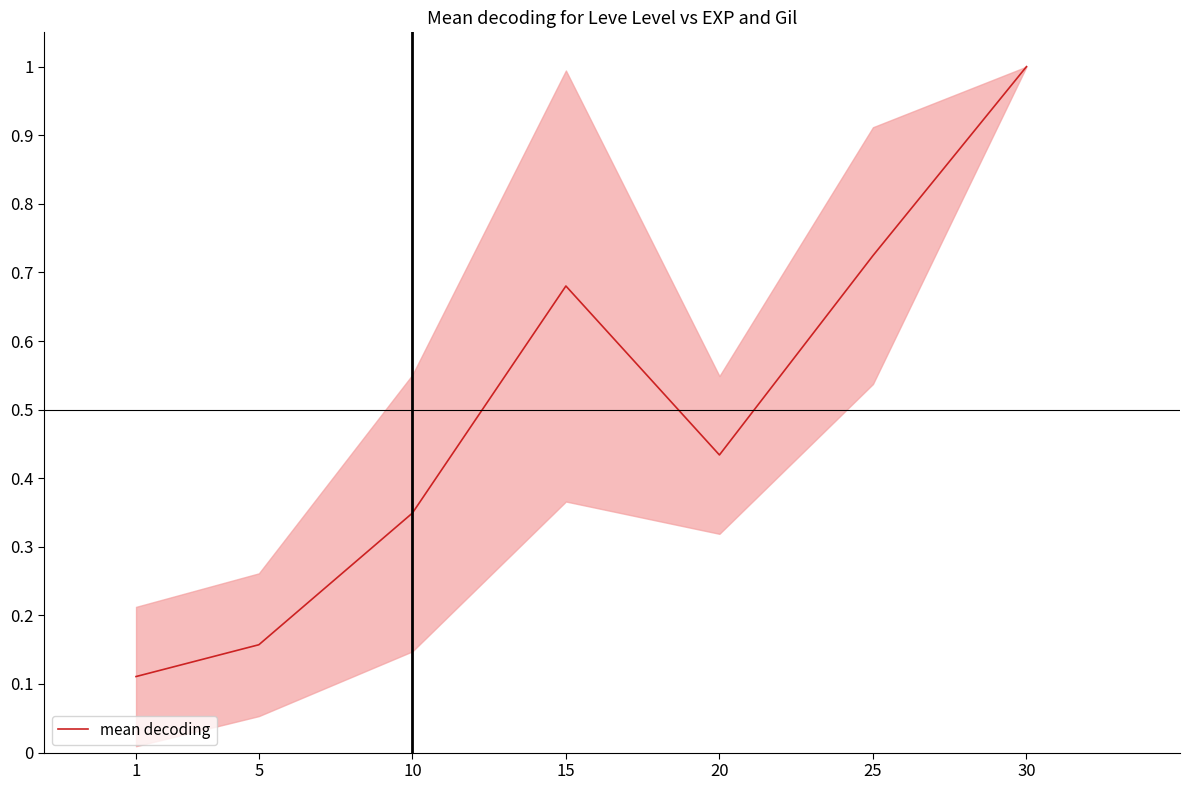

The chart shows a value of 1.5 at 30. True or false?

False